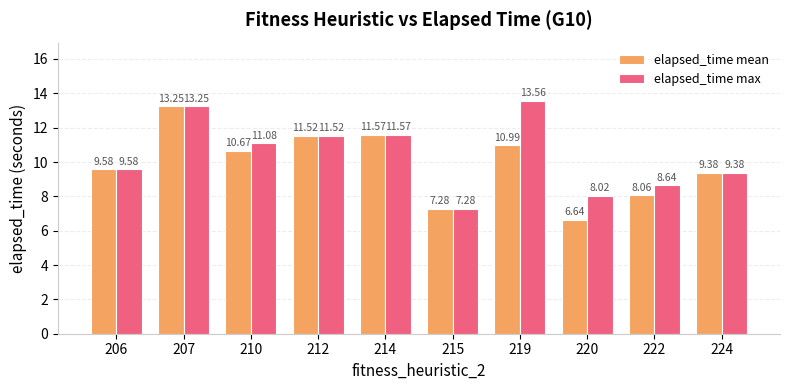

Which series has the largest total across all categories?

elapsed_time max